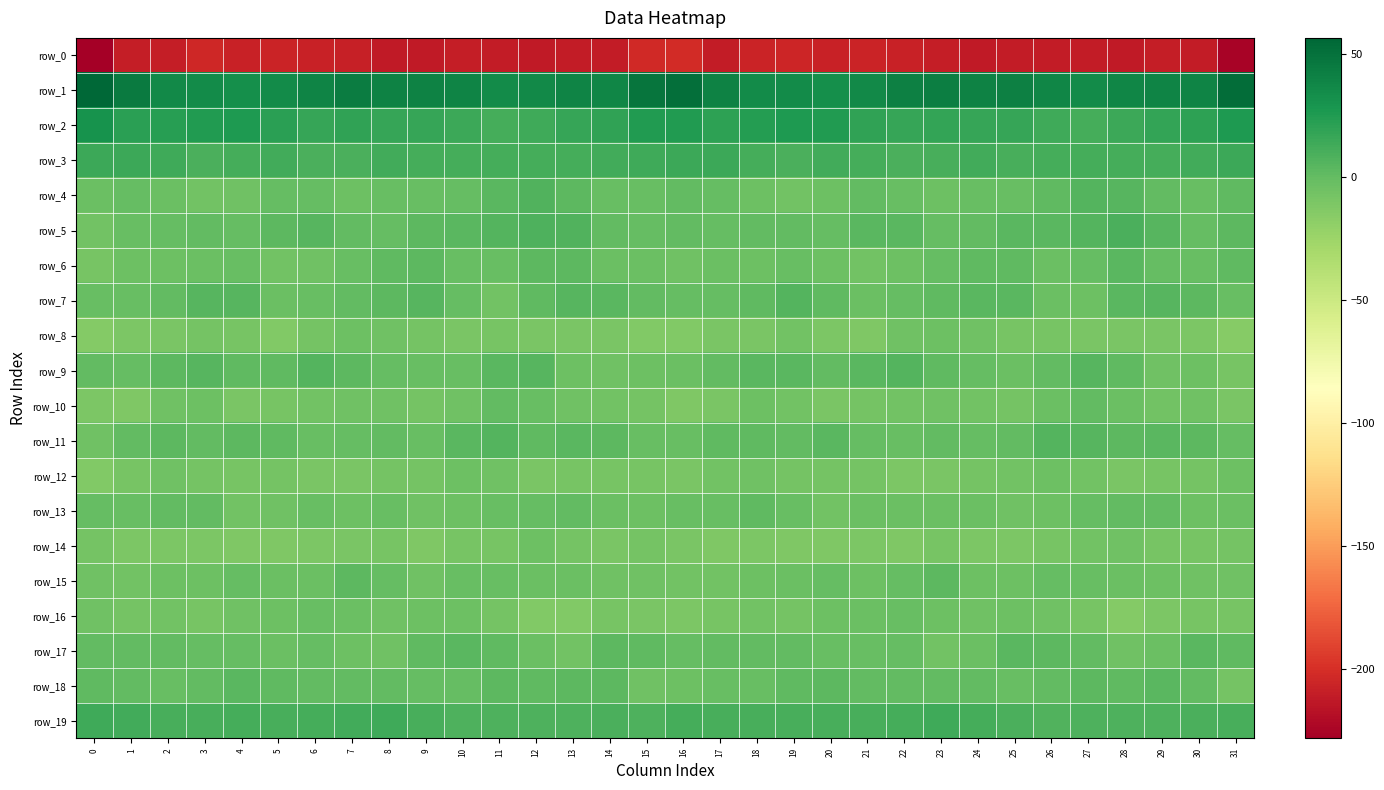

Is it true that row_3 equals 10.2 at 0?

False